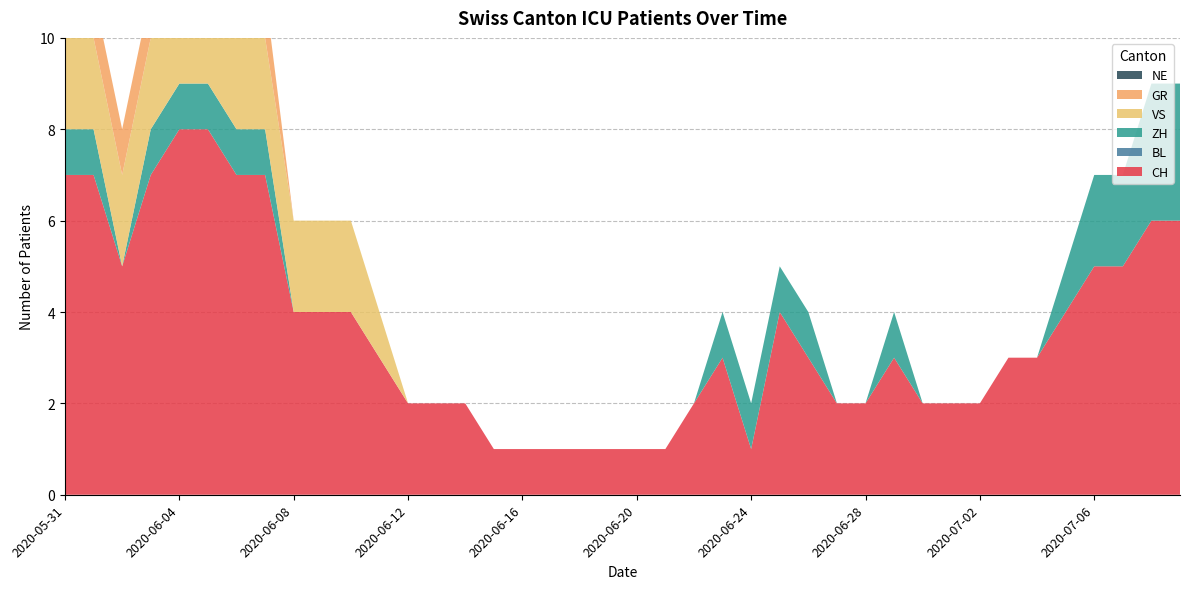

Reading left to right, list all the values displayed in this chart.

CH: 7	7	5	7	8	8	7	7	4	4	4	3	2	2	2	1	1	1	1	1	1	1	2	3	1	4	3	2	2	3	2	2	2	3	3	4	5	5	6	6
BL: 0	0	0	0	0	0	0	0	0	0	0	0	0	0	0	0	0	0	0	0	0	0	0	0	0	0	0	0	0	0	0	0	0	0	0	0	0	0	0	0
ZH: 1	1	0	1	1	1	1	1	0	0	0	0	0	0	0	0	0	0	0	0	0	0	0	1	1	1	1	0	0	1	0	0	0	0	0	1	2	2	3	3
VS: 2	2	2	2	2	2	2	2	2	2	2	1	0	0	0	0	0	0	0	0	0	0	0	0	0	0	0	0	0	0	0	0	0	0	0	0	0	0	0	0
GR: 1	1	1	1	1	1	1	1	0	0	0	0	0	0	0	0	0	0	0	0	0	0	0	0	0	0	0	0	0	0	0	0	0	0	0	0	0	0	0	0
NE: 0	0	0	0	0	0	0	0	0	0	0	0	0	0	0	0	0	0	0	0	0	0	0	0	0	0	0	0	0	0	0	0	0	0	0	0	0	0	0	0